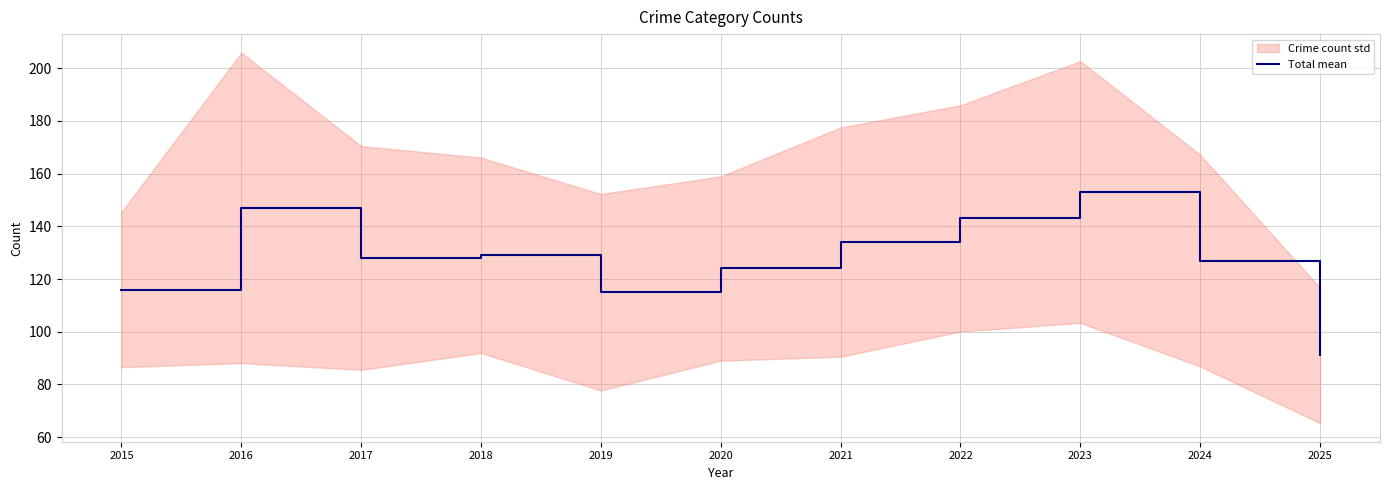

Reading left to right, extract all data points from this chart.

116	147	128	129	115	124	134	143	153	127	91